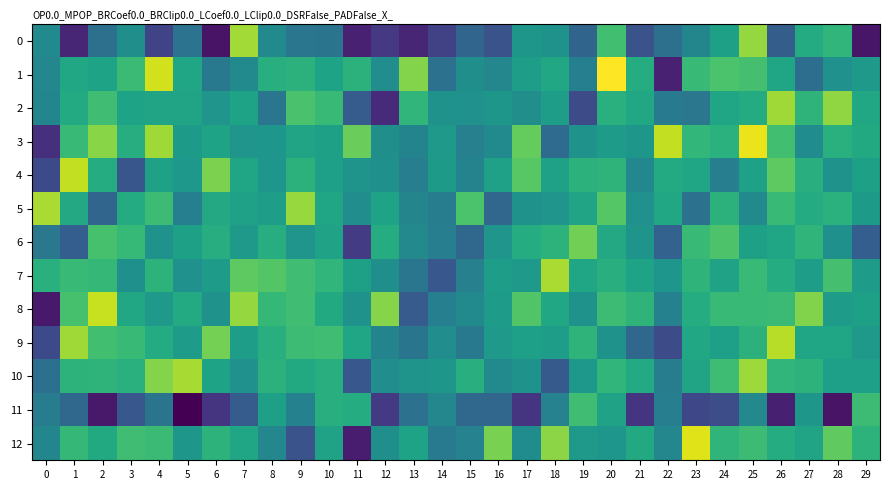

Reading left to right, list all the values displayed in this chart.

0: 0=172.7	1=160.3	2=169.0	3=173.4	4=163.6	5=169.4	6=158.4	7=185.6	8=172.7	9=169.9	10=169.5	11=159.7	12=162.2	13=160.3	14=163.2	15=167.7	16=165.3	17=174.4	18=173.8	19=167.5	20=180.0	21=165.3	22=169.0	23=172.0	24=175.7	25=185.0	26=166.5	27=177.3	28=178.8	29=158.7
1: 0=172.2	1=176.6	2=176.1	3=179.6	4=187.9	5=176.5	6=170.2	7=172.6	8=177.7	9=178.2	10=176.2	11=178.3	12=173.2	13=184.1	14=169.4	15=173.3	16=172.2	17=175.5	18=176.7	19=171.2	20=190.3	21=177.5	22=159.8	23=179.3	24=180.8	25=180.3	26=176.5	27=168.7	28=173.7	29=174.7
2: 0=172.1	1=177.1	2=180.0	3=176.2	4=176.2	5=176.3	6=174.2	7=176.1	8=169.8	9=180.6	10=179.4	11=166.4	12=160.6	13=178.8	14=173.8	15=173.7	16=174.5	17=173.3	18=175.3	19=164.3	20=178.0	21=176.7	22=170.6	23=170.0	24=176.5	25=177.3	26=185.4	27=178.5	28=184.7	29=176.7
3: 0=161.3	1=179.3	2=184.3	3=177.6	4=185.4	5=175.0	6=176.1	7=174.2	8=174.4	9=176.2	10=175.7	11=182.6	12=173.4	13=171.8	14=174.8	15=171.3	16=172.7	17=182.3	18=168.4	19=173.7	20=175.1	21=174.4	22=187.2	23=178.9	24=178.2	25=189.3	26=180.0	27=173.0	28=178.0	29=177.0
4: 0=164.2	1=187.2	2=177.4	3=165.6	4=175.9	5=174.6	6=183.7	7=176.4	8=174.3	9=178.3	10=175.6	11=174.0	12=173.6	13=171.0	14=175.0	15=171.6	16=175.9	17=181.5	18=175.8	19=178.2	20=178.5	21=172.3	22=177.2	23=176.4	24=171.0	25=175.9	26=181.9	27=177.9	28=173.7	29=175.7
5: 0=186.1	1=177.0	2=167.7	3=177.3	4=179.7	5=171.1	6=176.9	7=175.9	8=175.4	9=185.1	10=176.5	11=173.2	12=176.1	13=172.0	14=170.7	15=180.7	16=167.7	17=173.9	18=174.2	19=176.3	20=181.4	21=173.7	22=176.9	23=169.2	24=178.2	25=172.8	26=179.5	27=177.3	28=178.2	29=175.0
6: 0=170.2	1=166.7	2=180.4	3=179.2	4=173.8	5=175.8	6=177.6	7=174.9	8=177.6	9=174.2	10=176.0	11=162.6	12=177.5	13=172.4	14=171.0	15=168.0	16=174.2	17=177.4	18=178.4	19=183.1	20=176.9	21=174.0	22=167.2	23=179.4	24=180.9	25=175.7	26=176.5	27=178.7	28=173.5	29=166.7
7: 0=178.0	1=179.2	2=179.1	3=173.5	4=178.4	5=173.7	6=175.2	7=182.0	8=181.3	9=180.0	10=178.8	11=175.7	12=173.4	13=169.9	14=165.7	15=171.2	16=175.5	17=174.9	18=186.0	19=176.5	20=177.7	21=176.2	22=174.3	23=178.6	24=176.0	25=179.3	26=177.4	27=175.5	28=180.4	29=175.2
8: 0=158.9	1=180.5	2=187.4	3=176.7	4=174.9	5=177.1	6=173.9	7=184.9	8=179.1	9=180.0	10=177.0	11=173.9	12=184.1	13=166.3	14=171.1	15=172.8	16=175.3	17=181.1	18=176.9	19=173.8	20=179.6	21=178.6	22=171.5	23=177.5	24=179.4	25=179.4	26=179.5	27=183.9	28=175.3	29=175.8
9: 0=164.1	1=185.5	2=180.2	3=179.4	4=177.4	5=175.0	6=183.3	7=175.3	8=177.7	9=179.7	10=180.0	11=176.4	12=171.7	13=169.7	14=173.2	15=170.2	16=174.8	17=175.6	18=175.4	19=178.6	20=173.8	21=168.0	22=164.4	23=176.7	24=175.6	25=178.3	26=186.6	27=176.4	28=176.6	29=174.8
10: 0=168.9	1=178.4	2=178.5	3=178.0	4=184.1	5=185.8	6=176.1	7=173.7	8=178.2	9=177.1	10=177.9	11=165.8	12=173.1	13=174.1	14=174.5	15=177.9	16=172.6	17=173.8	18=166.2	19=174.6	20=178.8	21=177.2	22=170.9	23=176.3	24=179.8	25=185.3	26=178.8	27=178.4	28=175.6	29=175.6
11: 0=170.7	1=168.0	2=158.9	3=165.8	4=169.5	5=156.6	6=161.8	7=166.4	8=175.7	9=171.4	10=177.8	11=177.4	12=162.4	13=169.1	14=172.2	15=167.9	16=167.7	17=161.8	18=171.5	19=180.0	20=176.1	21=161.9	22=171.0	23=163.9	24=164.6	25=172.5	26=159.6	27=174.4	28=158.4	29=179.7
12: 0=172.0	1=179.0	2=177.1	3=180.0	4=179.5	5=174.4	6=178.3	7=176.6	8=172.2	9=165.3	10=176.1	11=159.2	12=173.5	13=176.2	14=170.6	15=171.6	16=183.4	17=173.0	18=184.4	19=174.8	20=174.3	21=177.1	22=172.2	23=188.7	24=178.7	25=179.7	26=177.4	27=176.2	28=182.0	29=178.4